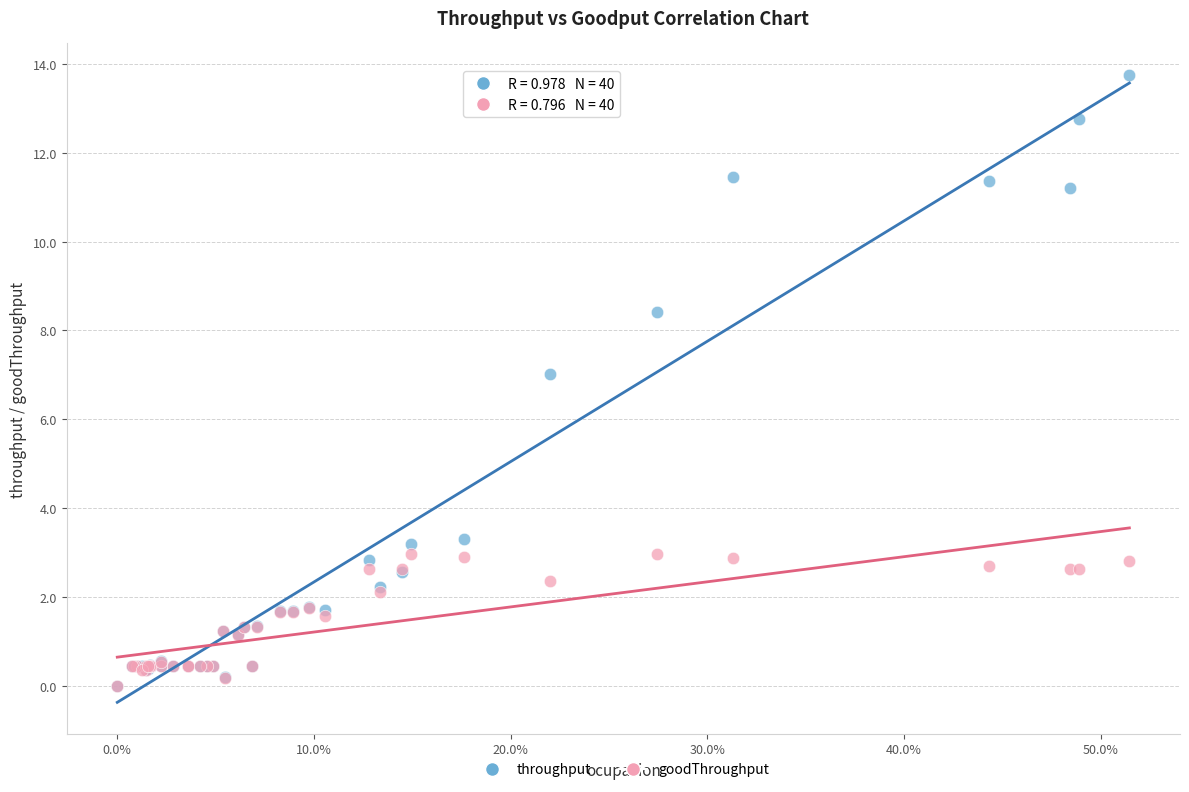

Across all series, what Y value is closest to 6?

7.0